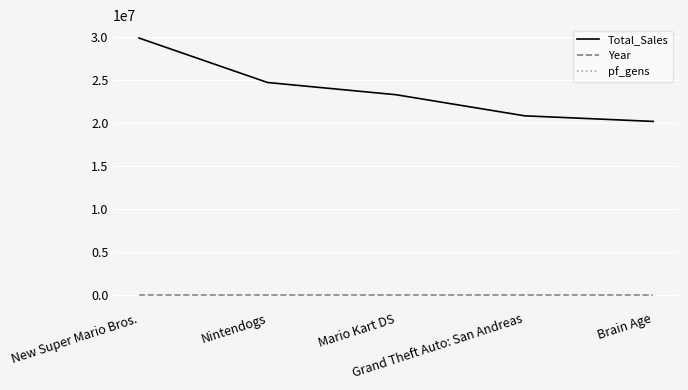

How many lines are shown in the chart?

3